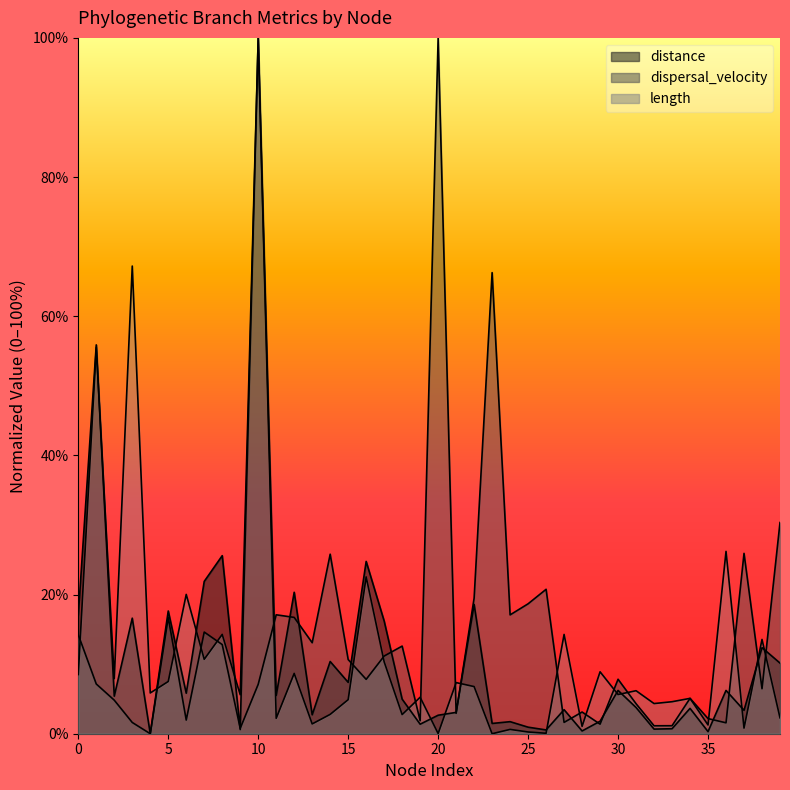

Reading left to right, extract all data points from this chart.

distance: 17.0	55.9	5.4	16.6	0.0	17.6	5.8	21.9	25.6	0.6	100.0	5.5	20.3	2.7	10.4	7.4	24.8	16.2	5.0	1.4	2.7	3.1	18.6	1.5	1.7	0.9	0.5	3.5	0.4	1.8	6.2	3.8	0.7	0.7	3.6	0.3	6.2	3.4	12.4	10.2
dispersal_velocity: 14.2	7.1	4.8	1.6	0.0	16.7	2.0	14.6	12.8	0.8	7.1	17.1	16.7	13.1	25.8	10.7	7.8	11.2	12.6	1.9	100.0	2.9	19.5	66.3	17.1	18.7	20.8	1.6	3.1	1.4	7.8	4.3	1.1	1.1	5.1	2.2	1.6	25.9	6.5	30.3
length: 8.5	55.5	7.9	67.2	5.9	7.5	20.0	10.7	14.3	5.6	100.0	2.2	8.7	1.4	2.8	4.9	22.5	10.3	2.7	5.2	0.0	7.3	6.8	0.0	0.6	0.2	0.1	14.3	1.1	8.9	5.6	6.2	4.3	4.6	5.1	1.3	26.2	0.8	13.5	2.3